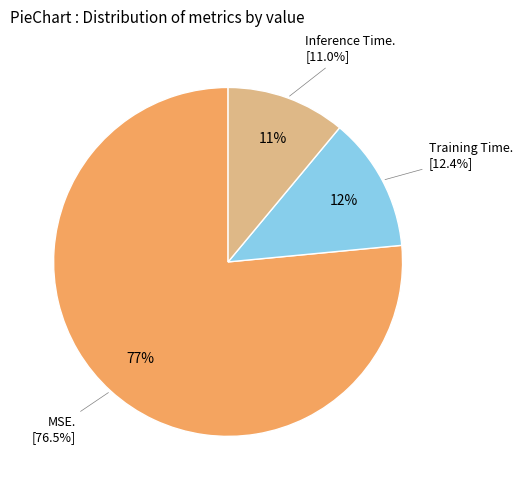

How many segments does this pie chart have?

3